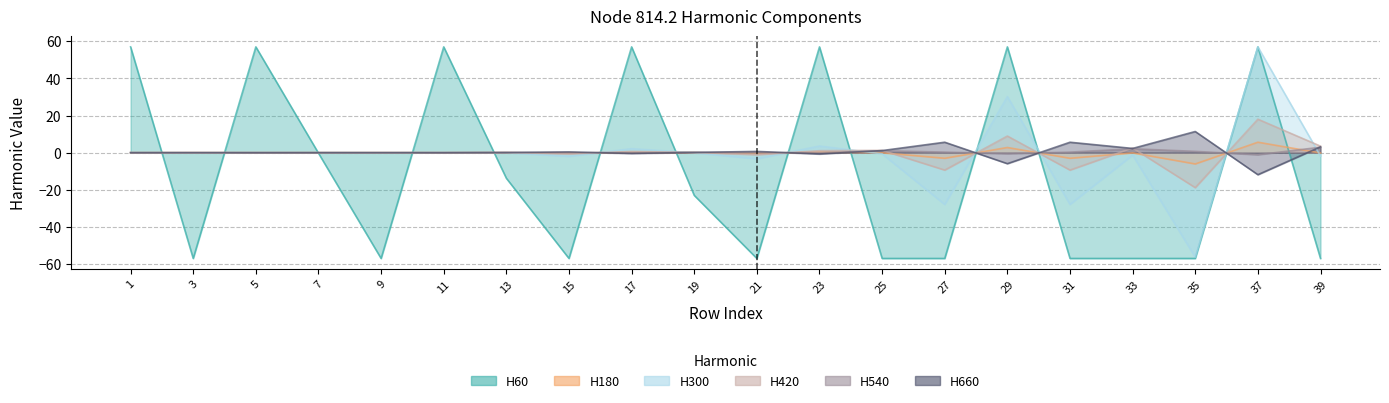

Is it true that node_814.2_harmonico_540 equals 0.0 at 21?

False